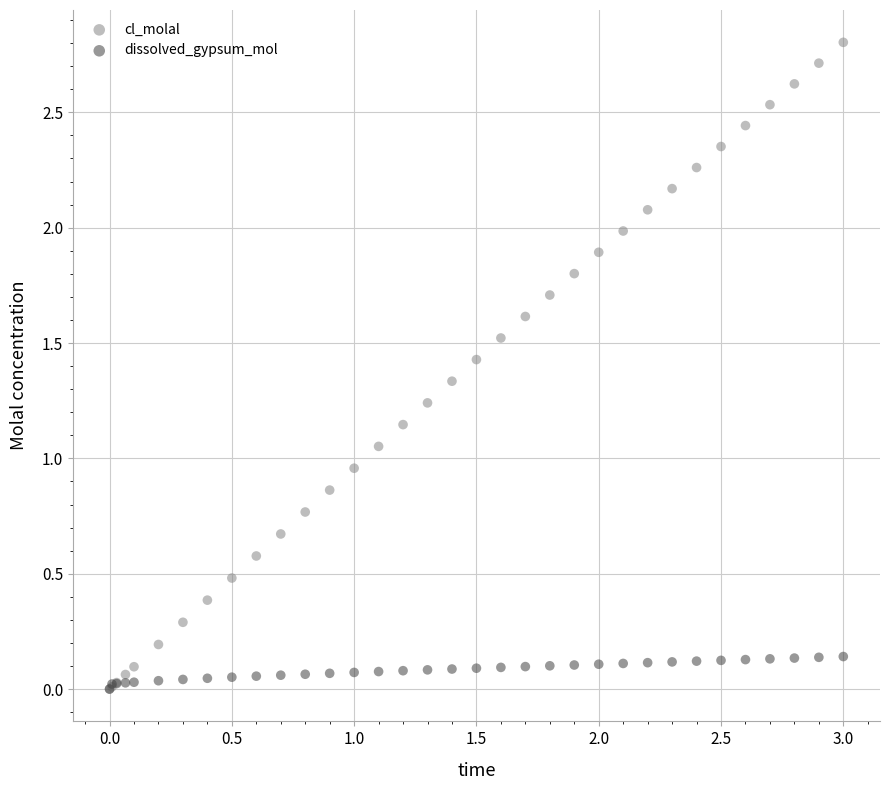

Which series has the largest Y range (max minus min)?

cl_molal